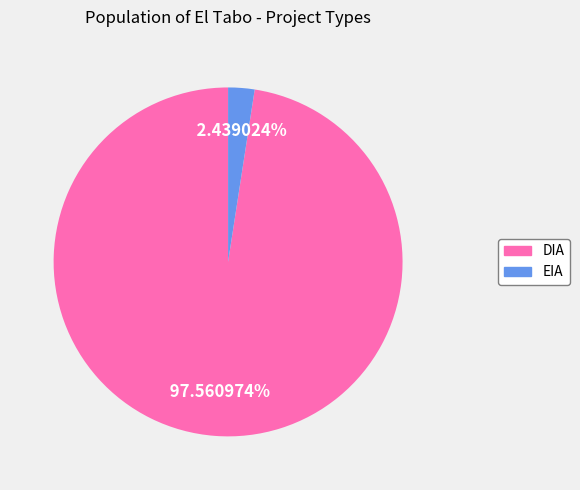

Which has a higher value, DIA or EIA?

DIA